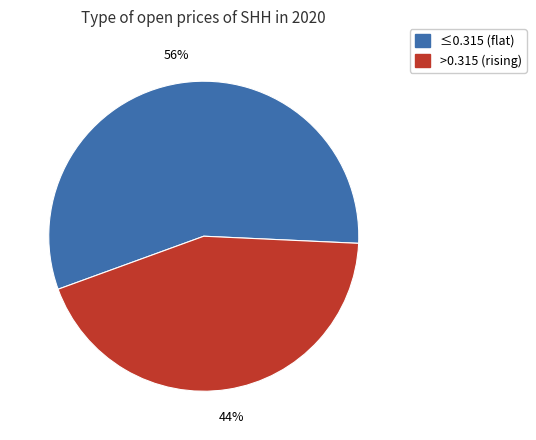

Is there a majority slice in this chart?

Yes